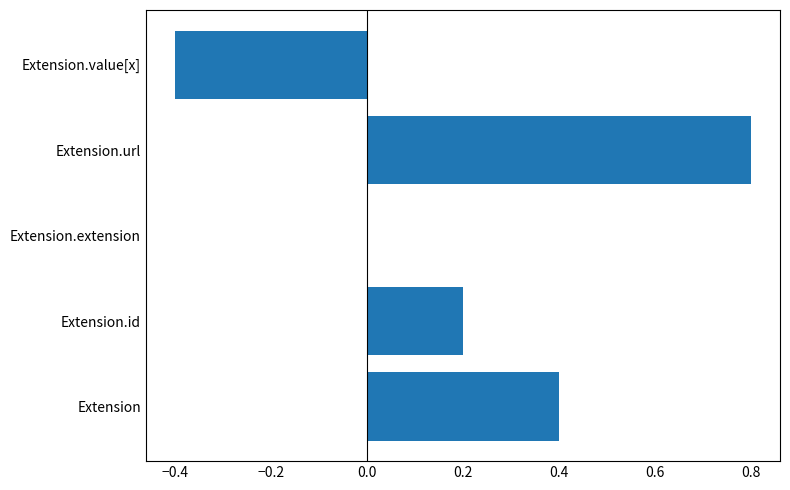

Reading top to bottom, list all the values displayed in this chart.

Extension.value[x]=-0.4	Extension.url=0.8	Extension.extension=0.0	Extension.id=0.2	Extension=0.4